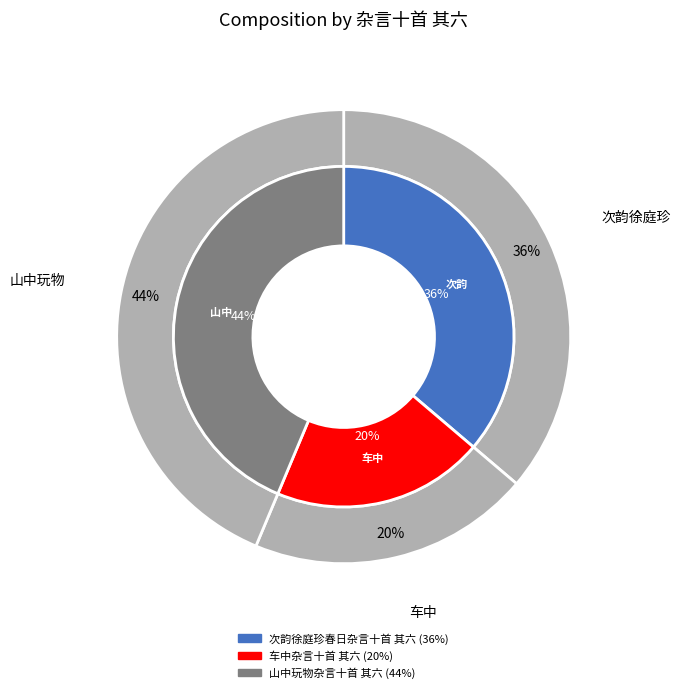

Count the number of slices in the pie.

3